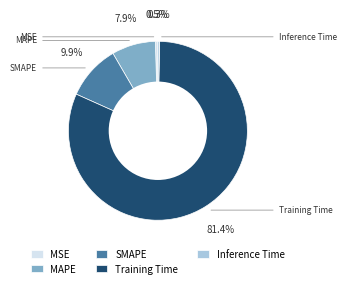

Rank the categories by value from lowest to highest.

Inference Time, MSE, MAPE, SMAPE, Training Time